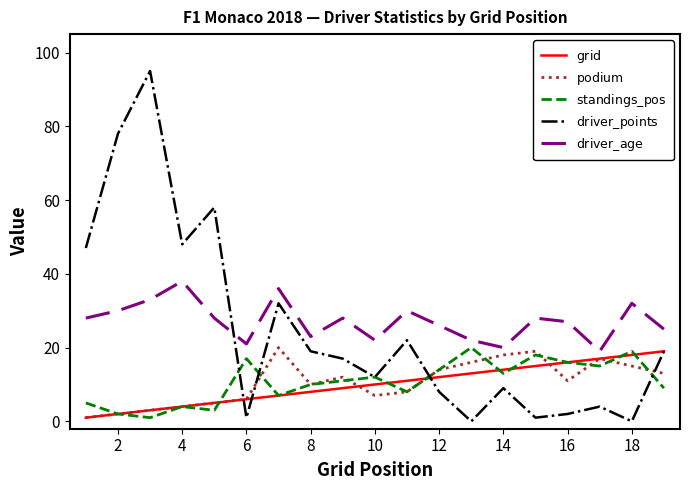

How many times do $\rm driver\_points$ and $\rm grid$ cross each other?

3